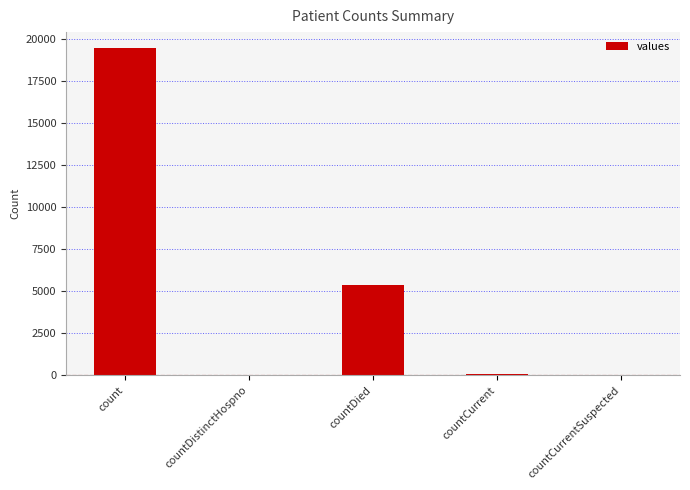

How many distinct data groups are displayed?

1